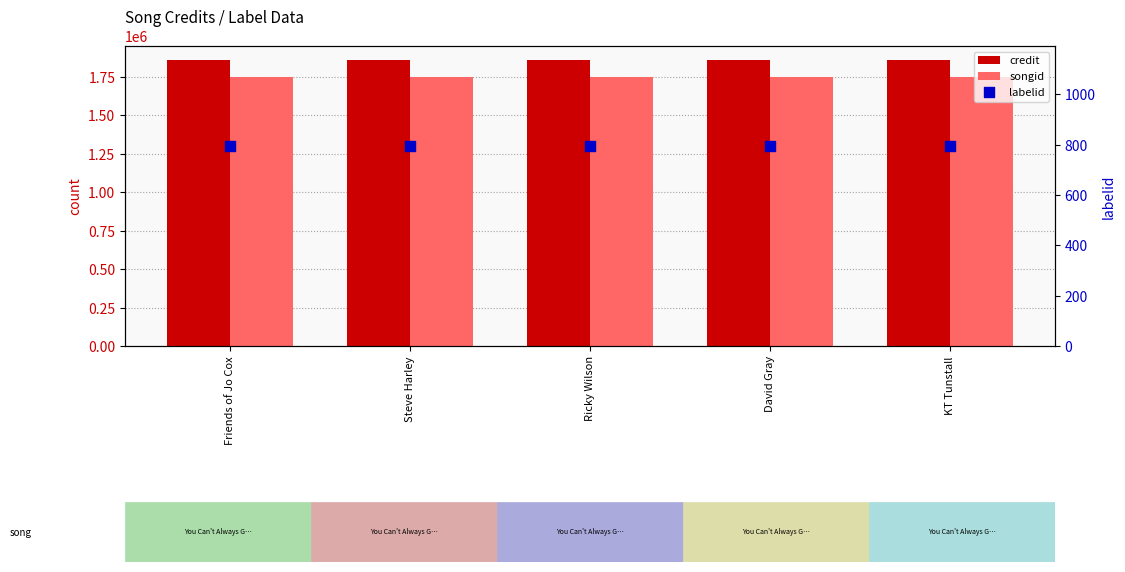

At which category is the sum across all series the highest?

Friends of Jo Cox